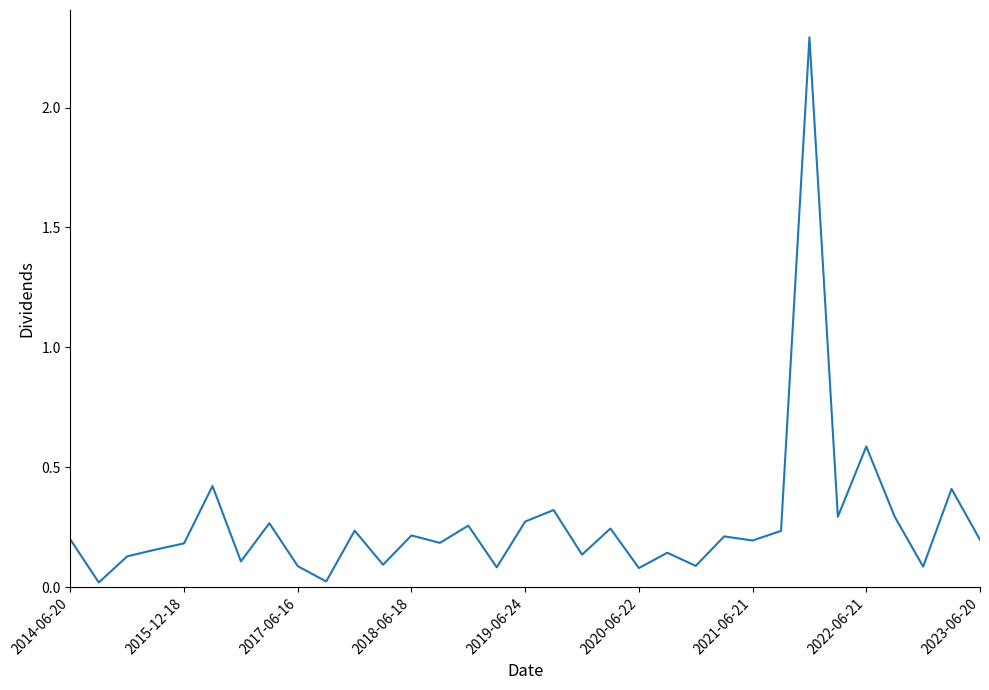

What is the greatest value displayed?

2.3